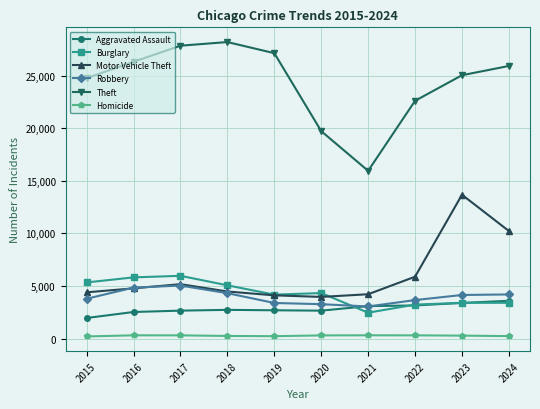

At how many categories does at least one series exceed 11065?

10